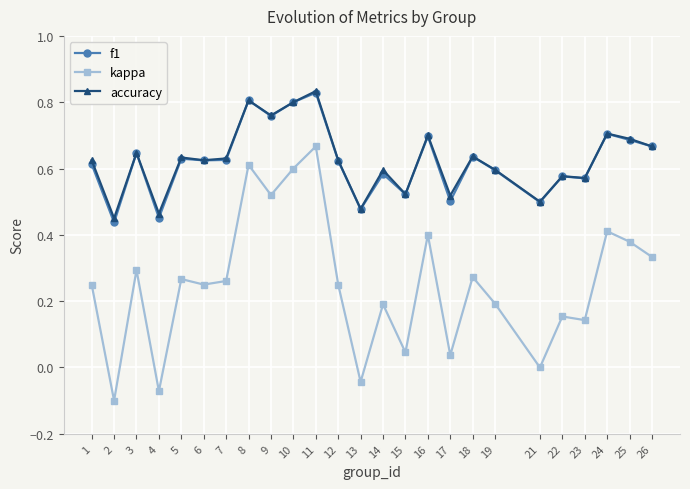

What is the total value across all series at 11?

2.3